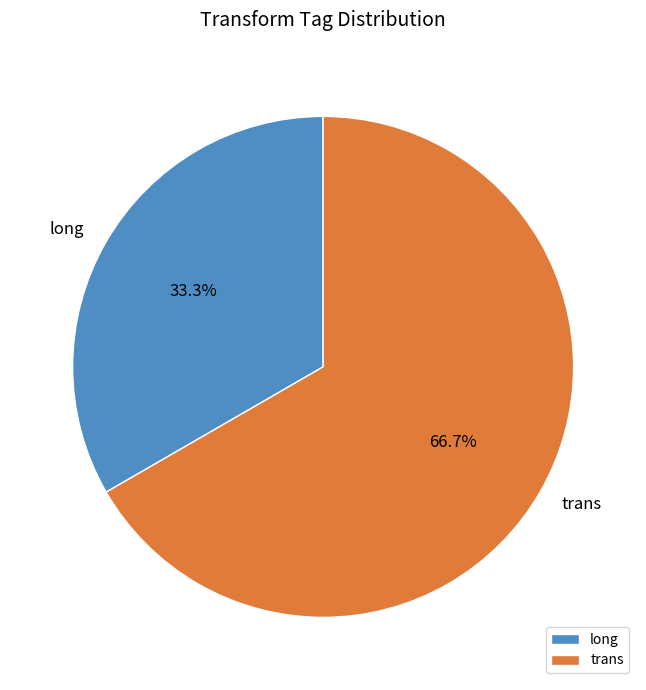

Count the number of slices in the pie.

2